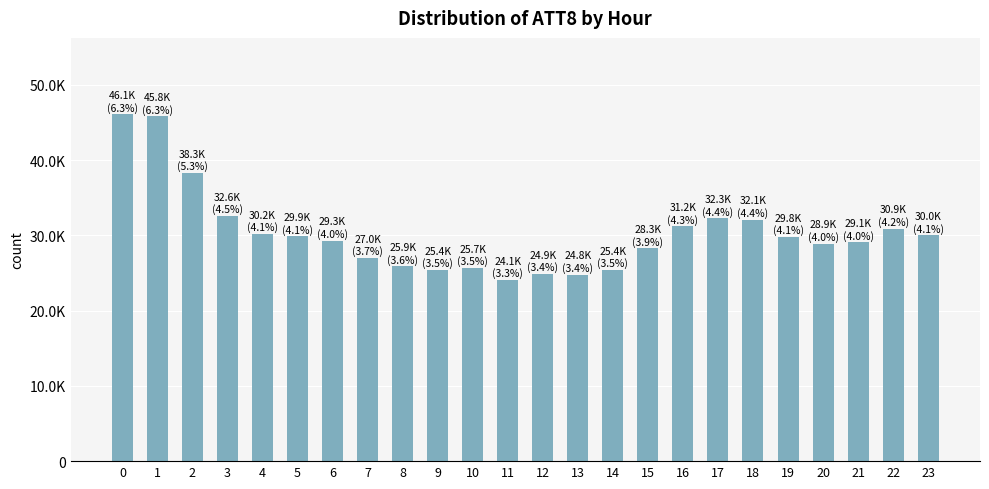

Are the bars horizontal?

No